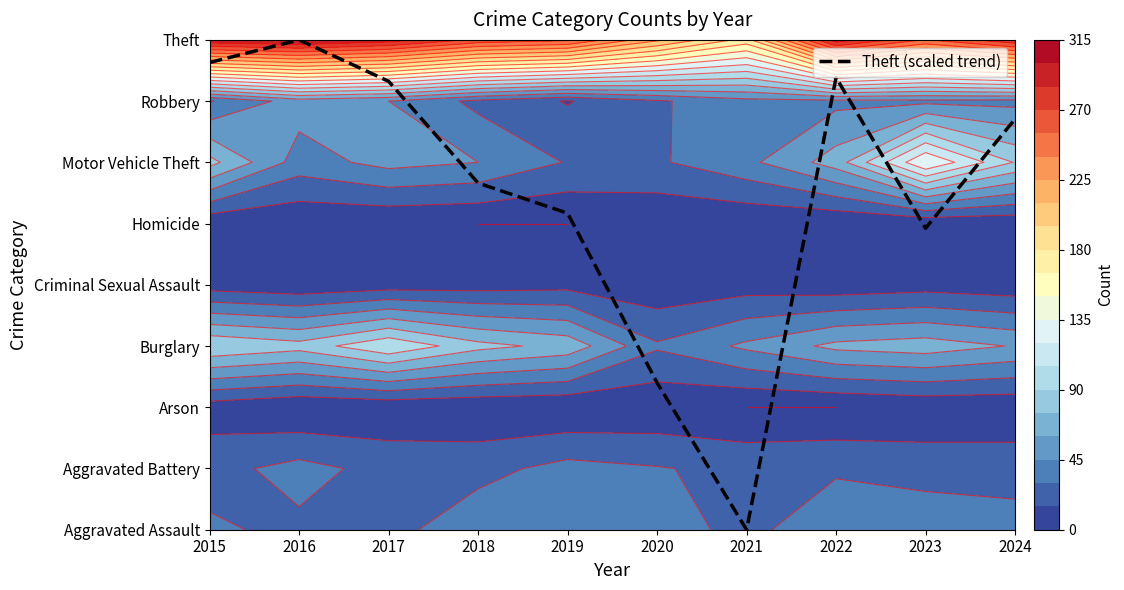

Read the value at 2017.

7.3